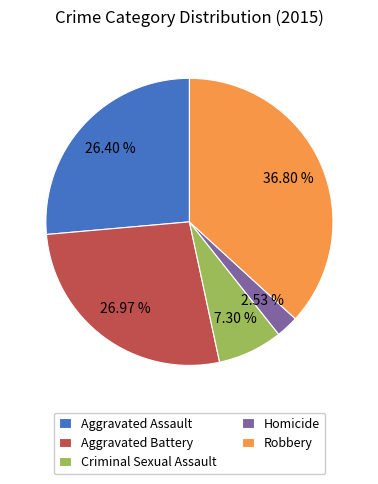

To the nearest percent, what is the average slice percentage?

20%